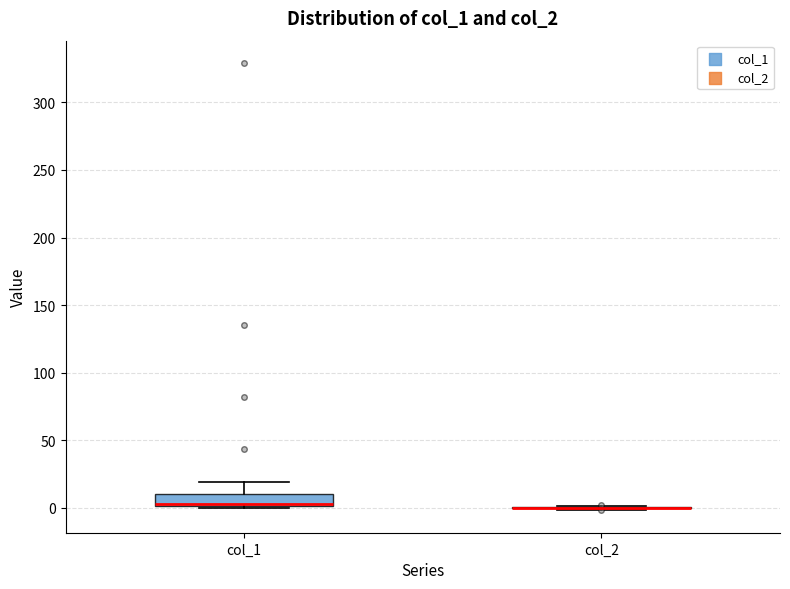

Reading left to right, read every box against the y-axis: the position of its median line, the range the box covers, and the ends of its whiskers. The values are not printed on the chart, so give them approximately, as read against the axis.

col_1: median 5, box 0 to 10, whiskers 0 to 20
col_2: box collapsed to a line at 0, whiskers 0 to 0